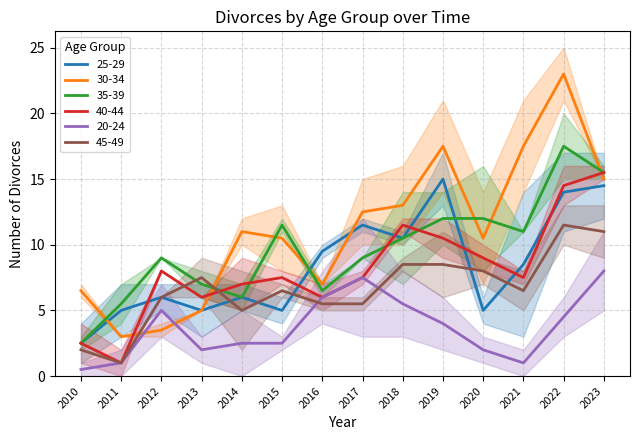

How many intersections are there between 30-34 and 45-49?

2